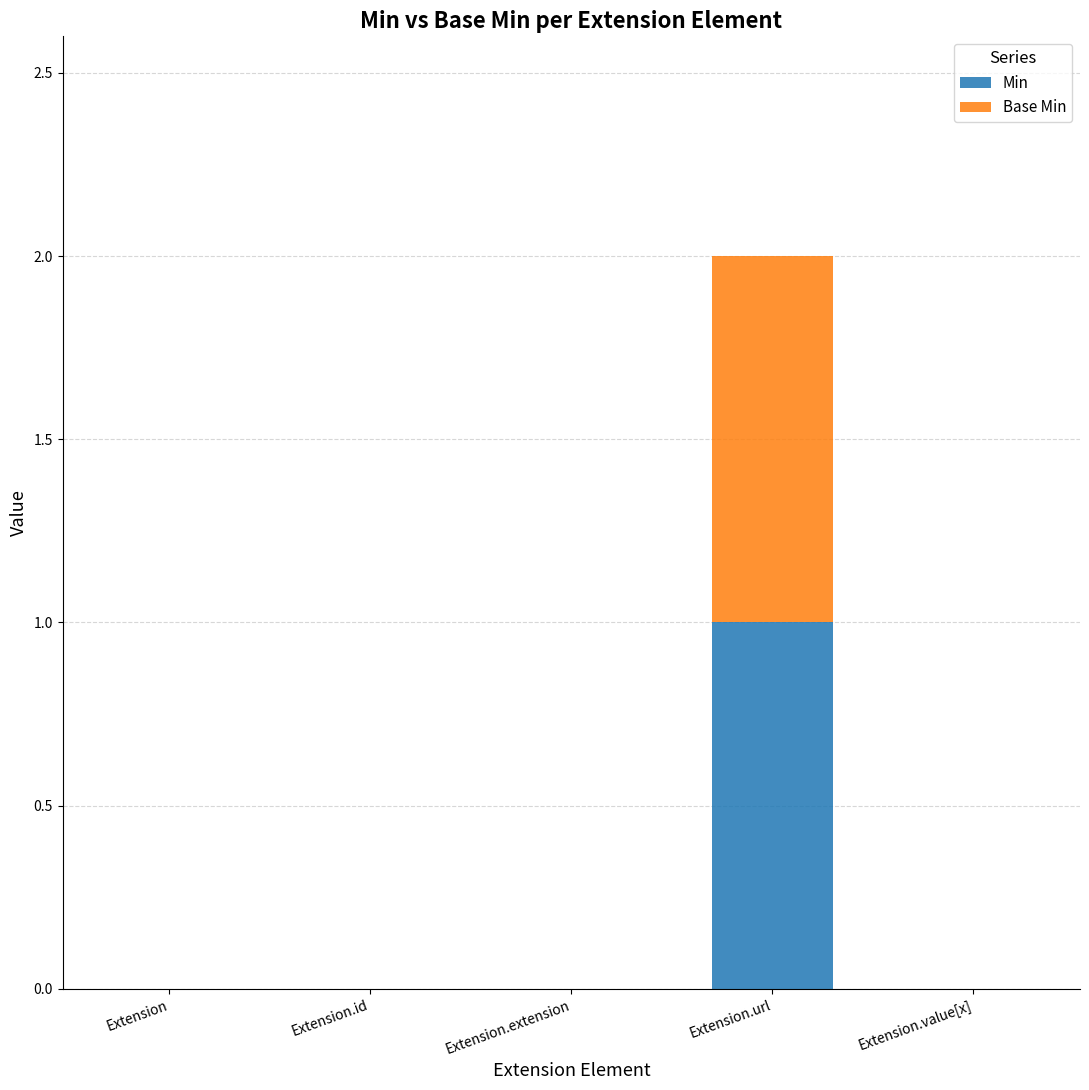

Which category has the highest value in the Min series?

Extension.url